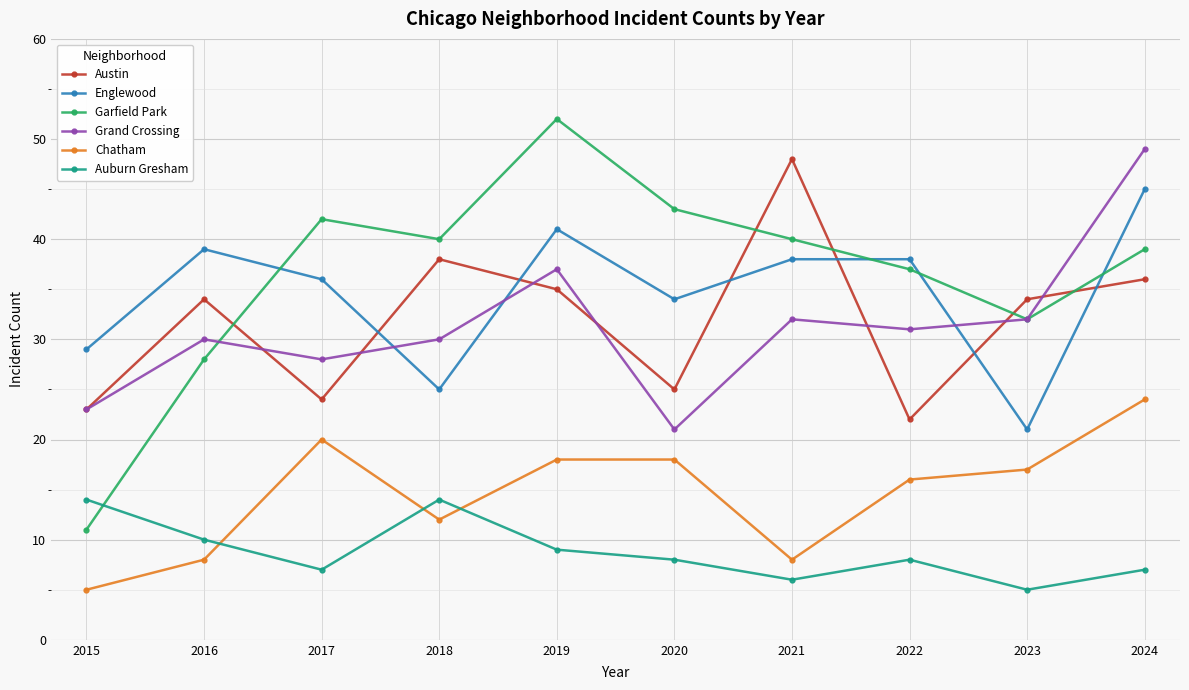

What is the lowest value of the Englewood series?

21